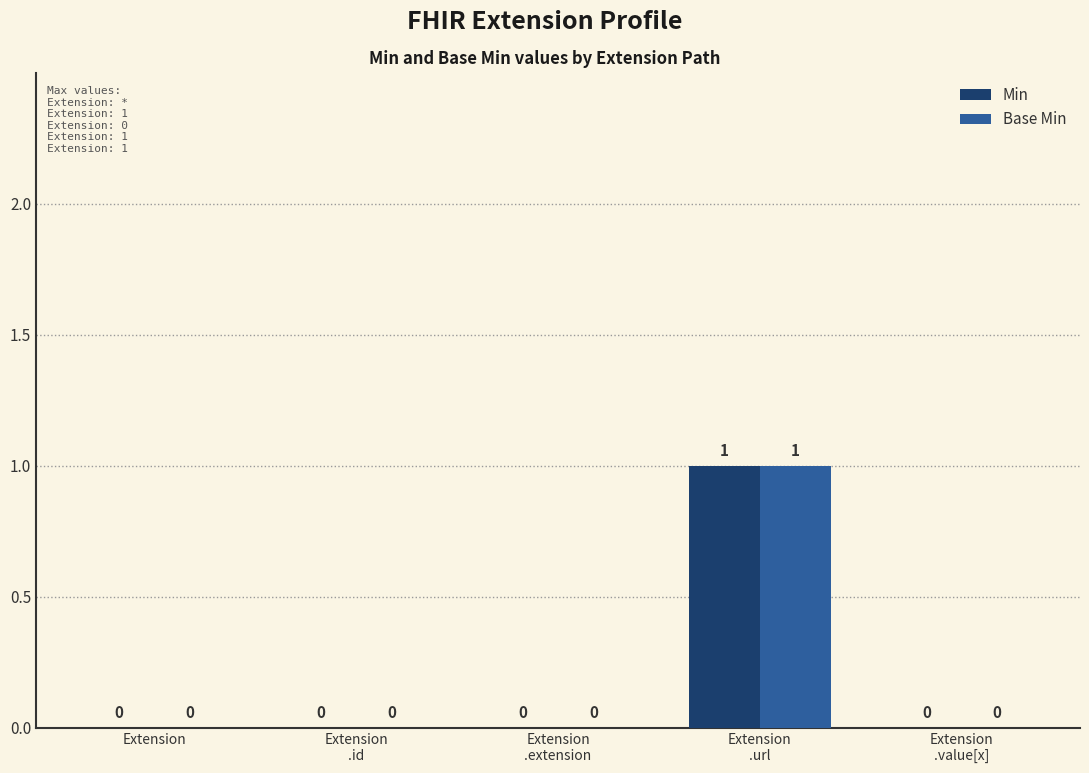

The value of Base Min at Extension
.id is -1. True or false?

False